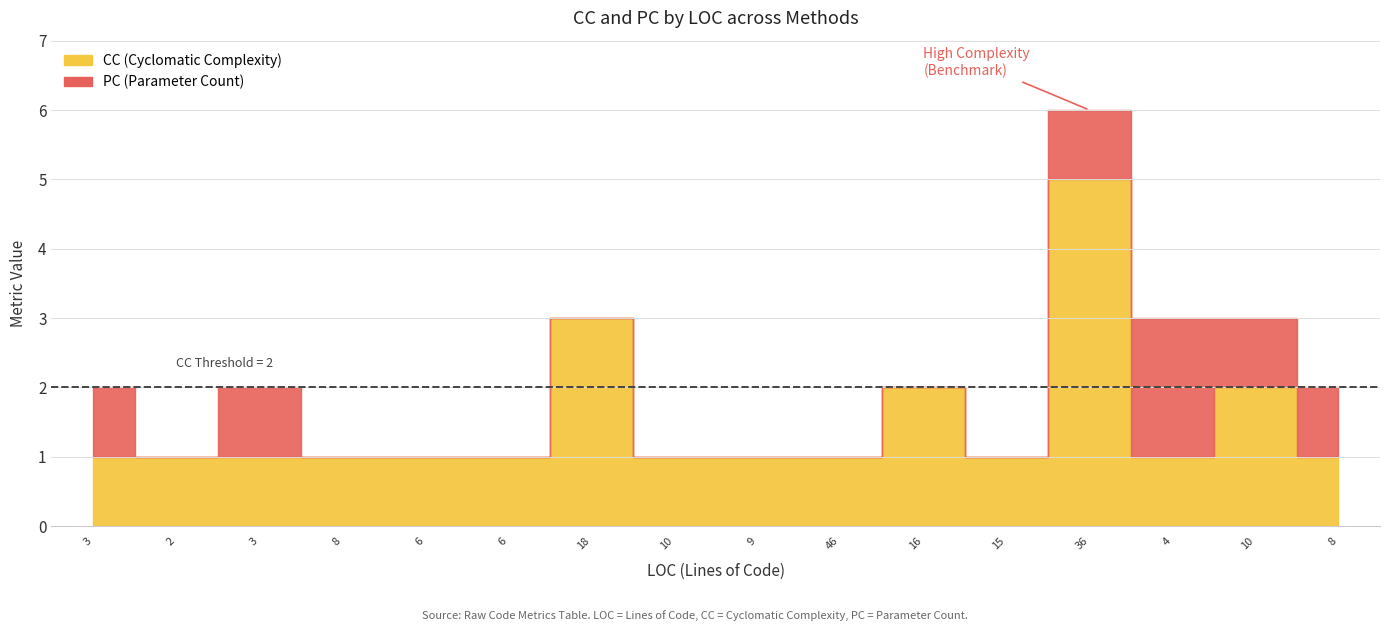

What is the greatest value displayed?

5